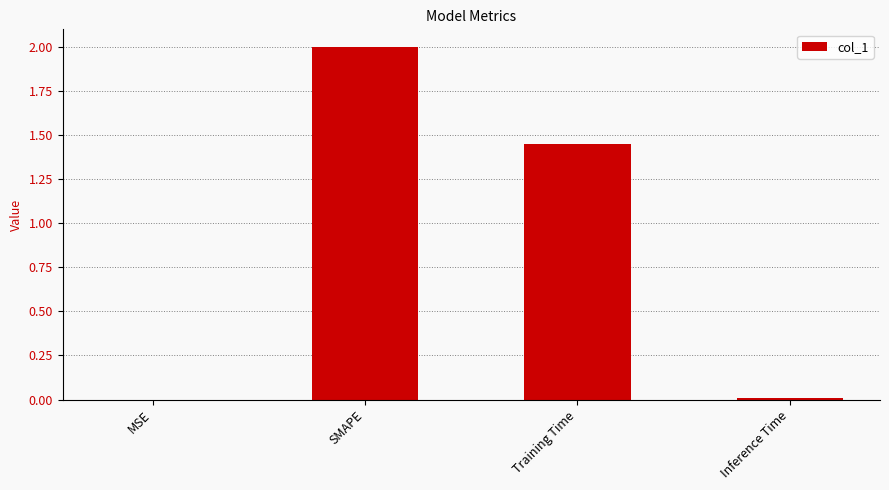

The chart shows a value of 2.0 at SMAPE. True or false?

True